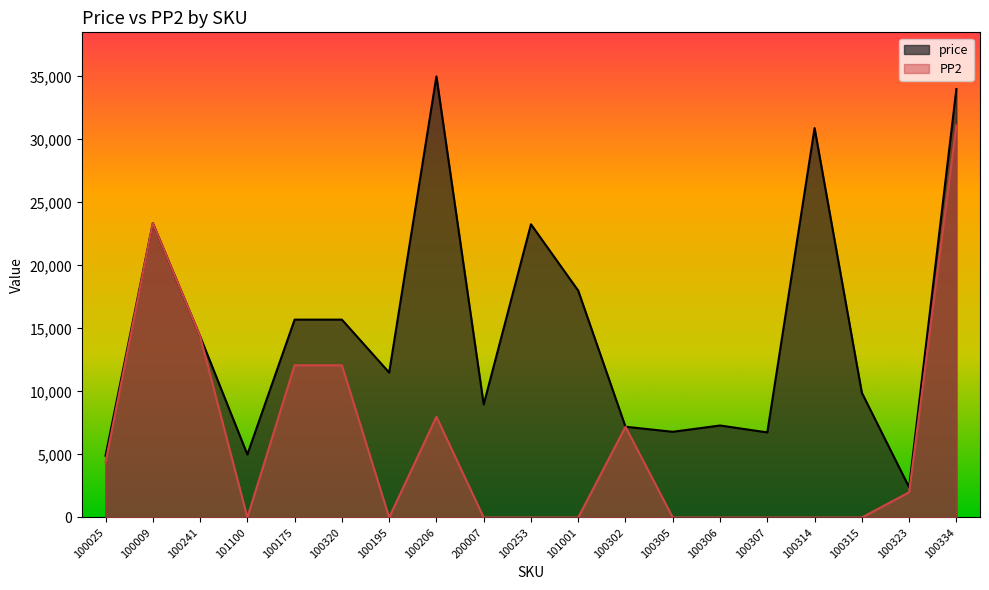

How many values in the price series are below 11500?

9